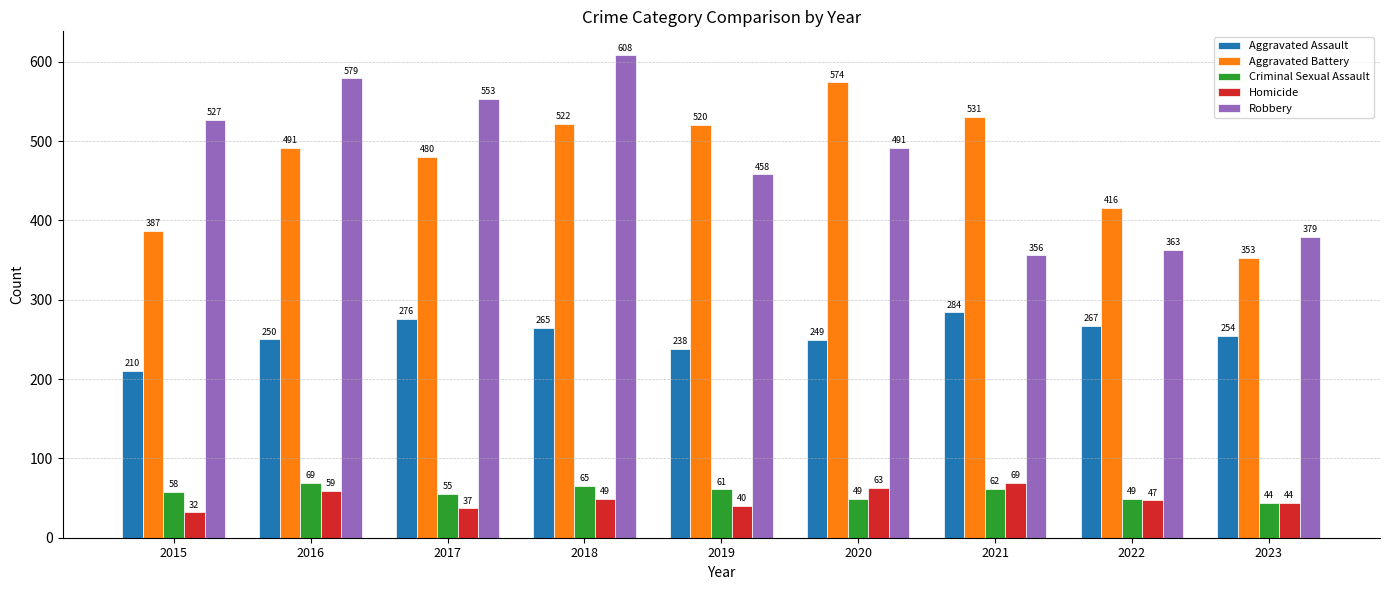

How many categories are shown in the chart?

9